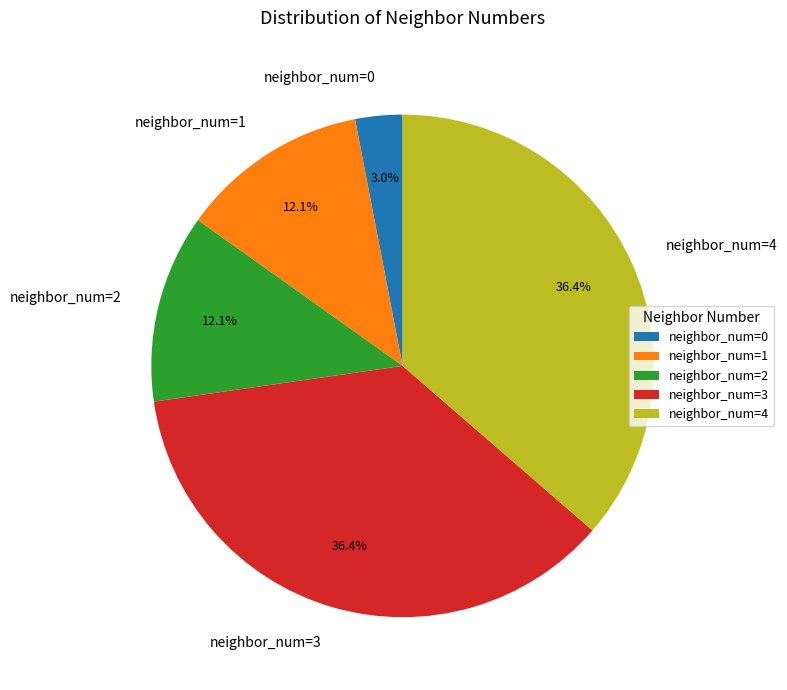

What percentage is the neighbor_num=2 slice, to the nearest percent?

12%